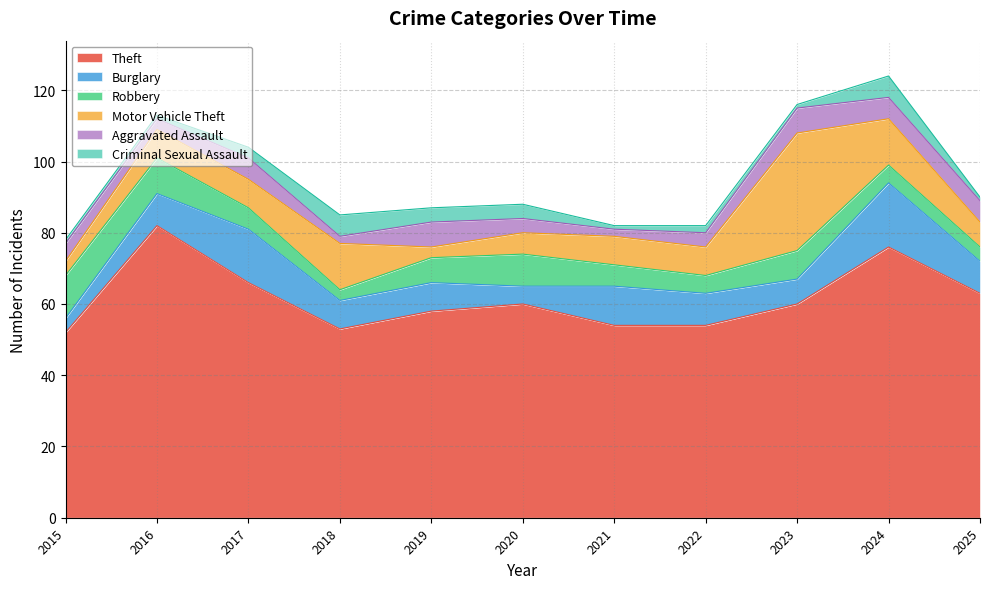

True or false: Robbery has more than 0 points higher than both neighbors.

True